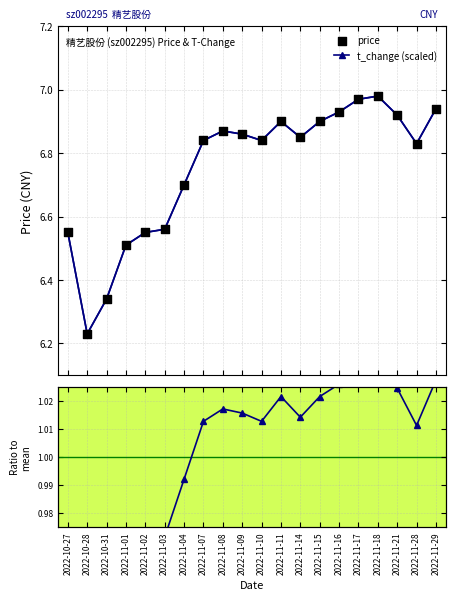

Which series has the widest spread of Y values?

t_change (scaled)